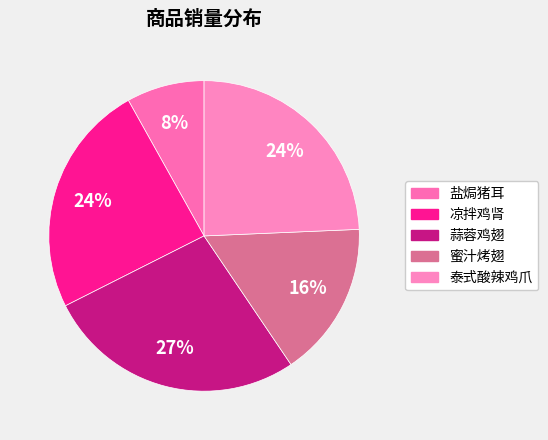

To the nearest percent, what is the difference between the largest and smallest slice percentages?

19%